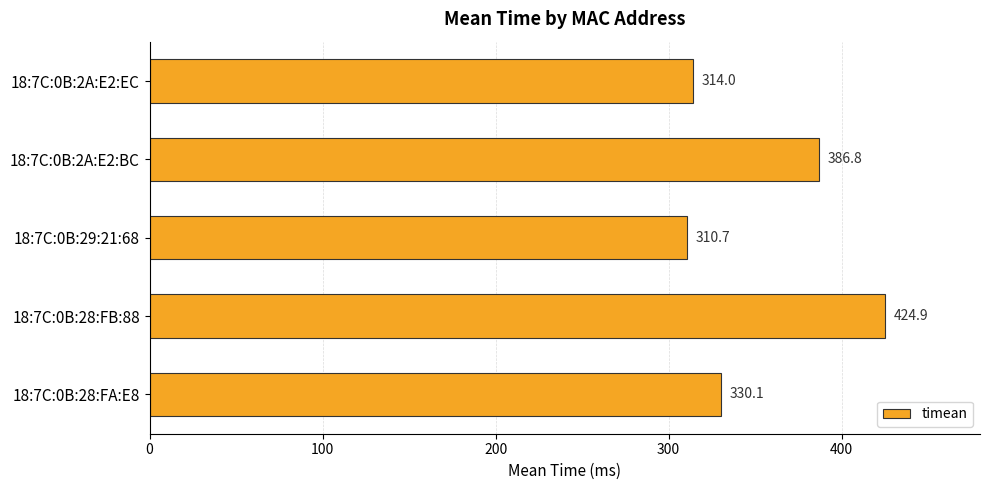

How many data points are less than 330?

2